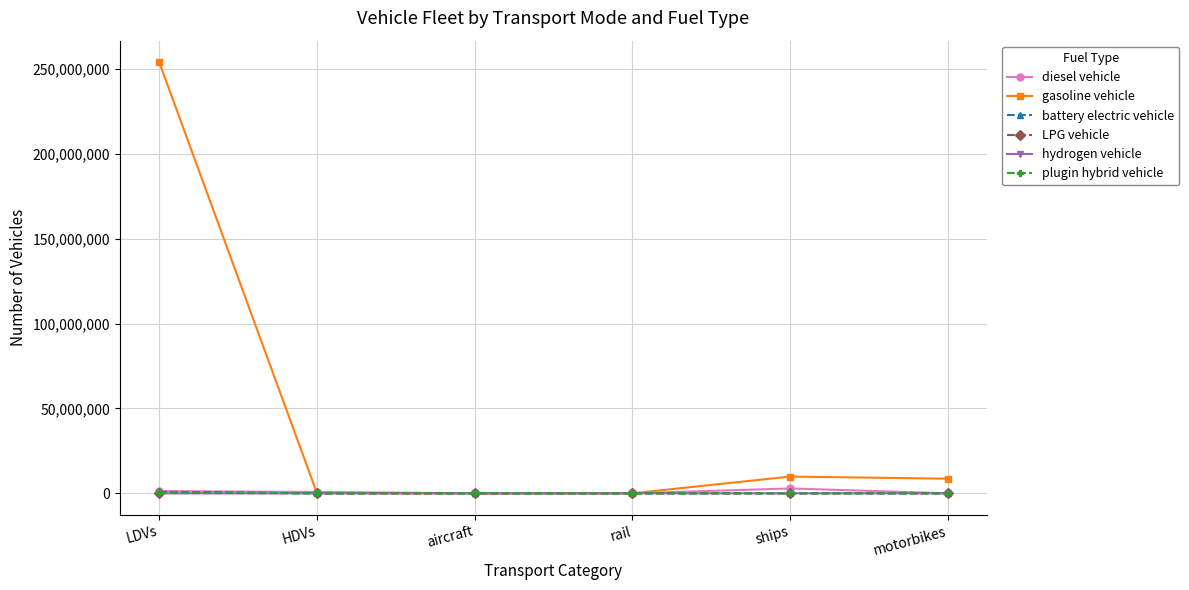

True or false: plugin hybrid vehicle has more than 2 points higher than both neighbors.

False